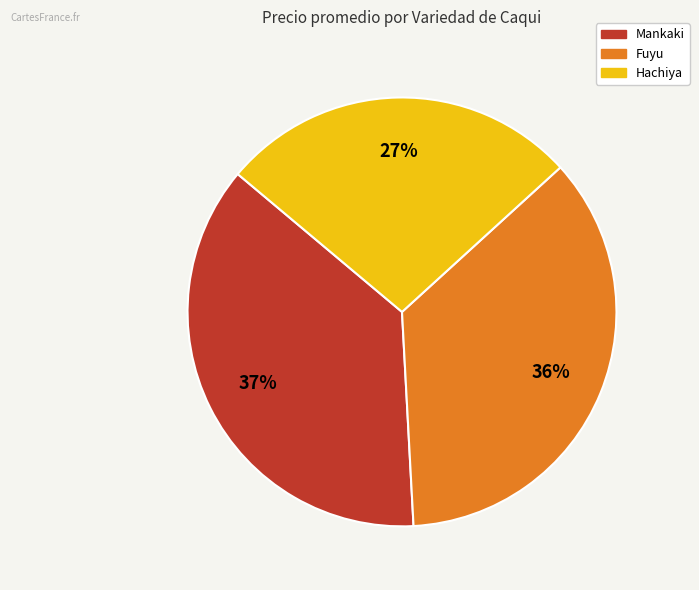

To the nearest percent, what is the difference between the largest and smallest slice percentages?

10%